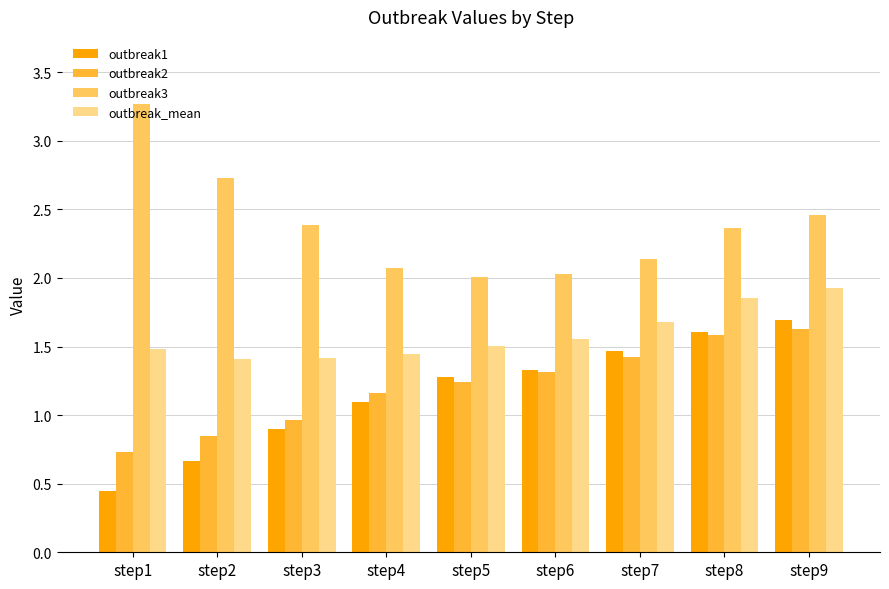

Is the value of outbreak3 at step3 greater than the value of outbreak1 at step2?

Yes